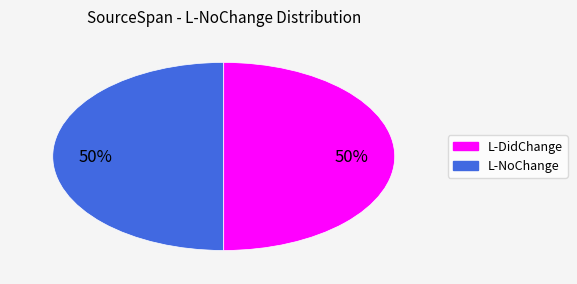

To the nearest percent, what is the average slice percentage?

50%